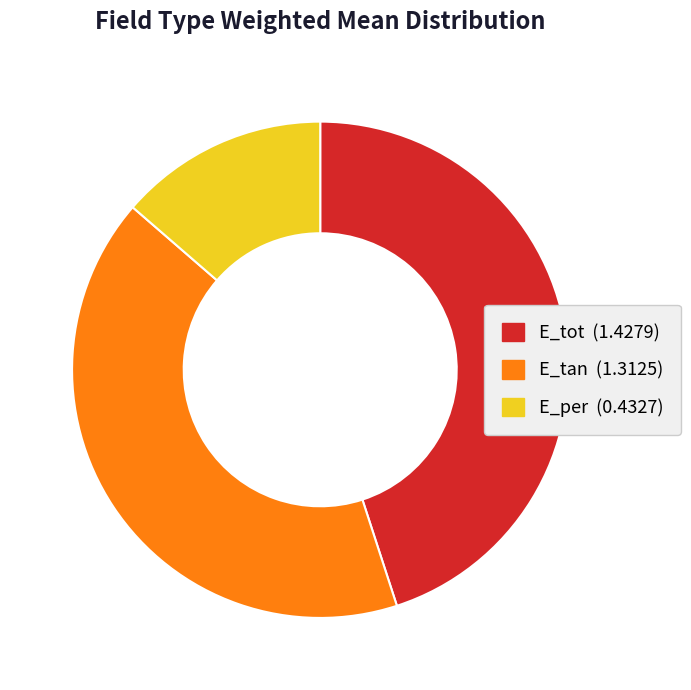

Do E_per and E_tot together represent more than half of the pie?

Yes